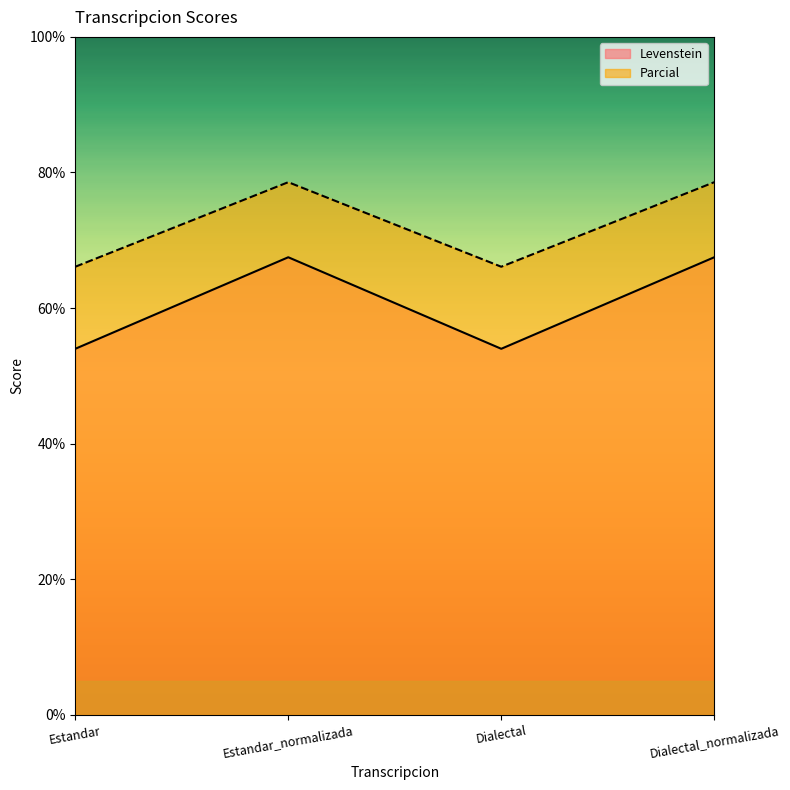

What is the minimum value for Parcial?

66.1